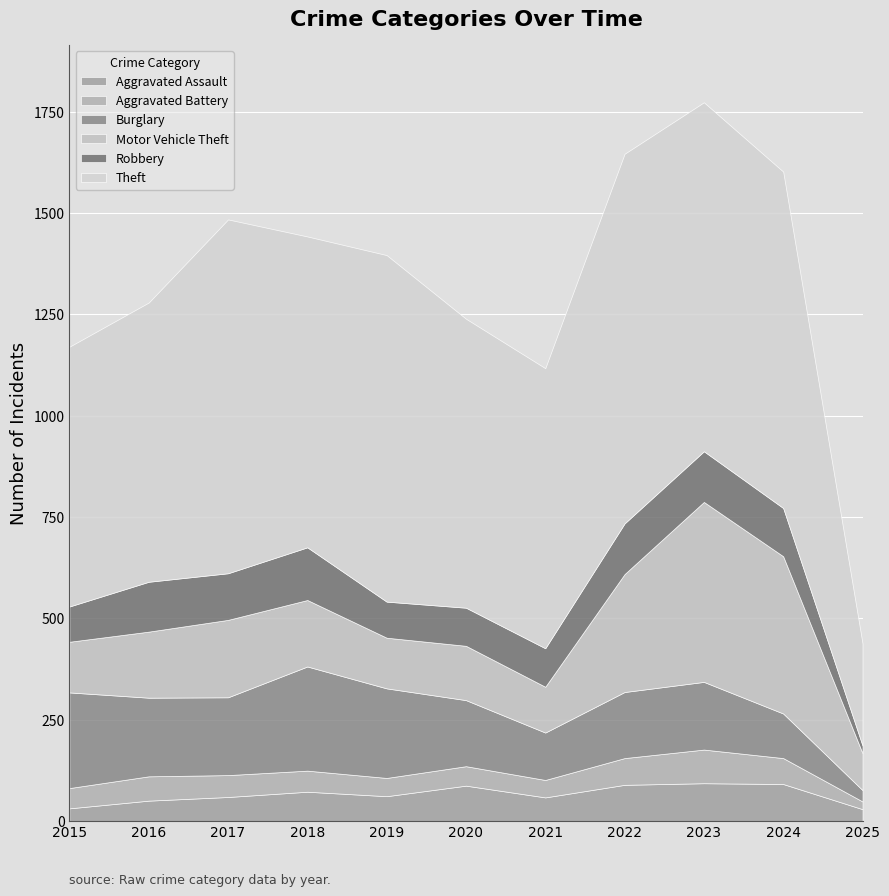

In Robbery, how many points are lower than both neighbors (excluding endpoints)?

2